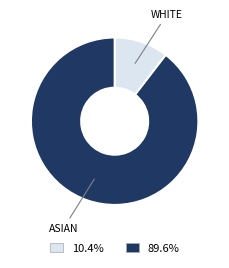

Is there any slice that represents more than half of the pie?

Yes